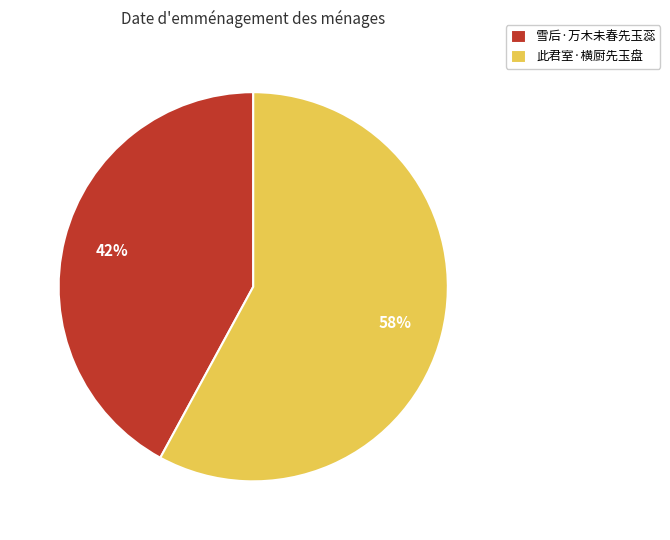

Count the number of slices in the pie.

2